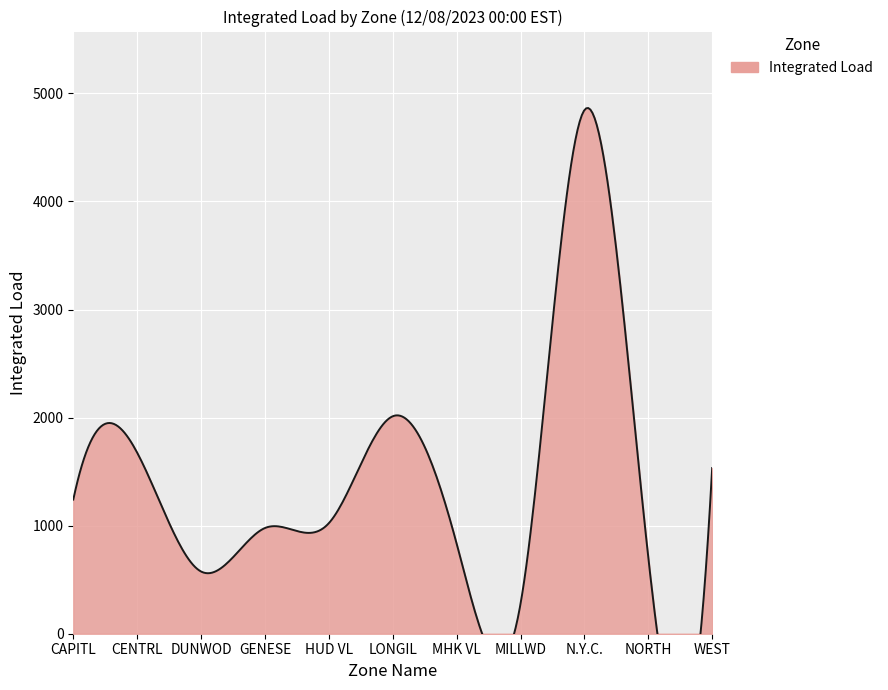

Where is the first local minimum?

DUNWOD